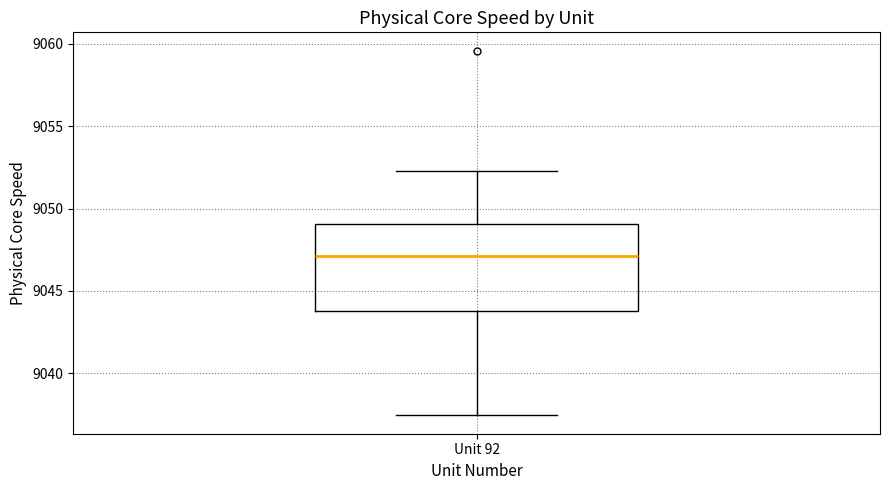

Read this box plot against the y-axis: the position of the median line, the range covered by the box, and the ends of both whiskers. The values are not printed on the chart, so give them approximately, as read against the axis.

median 9047.0, box 9044.0 to 9049.0, whiskers 9037.5 to 9052.5